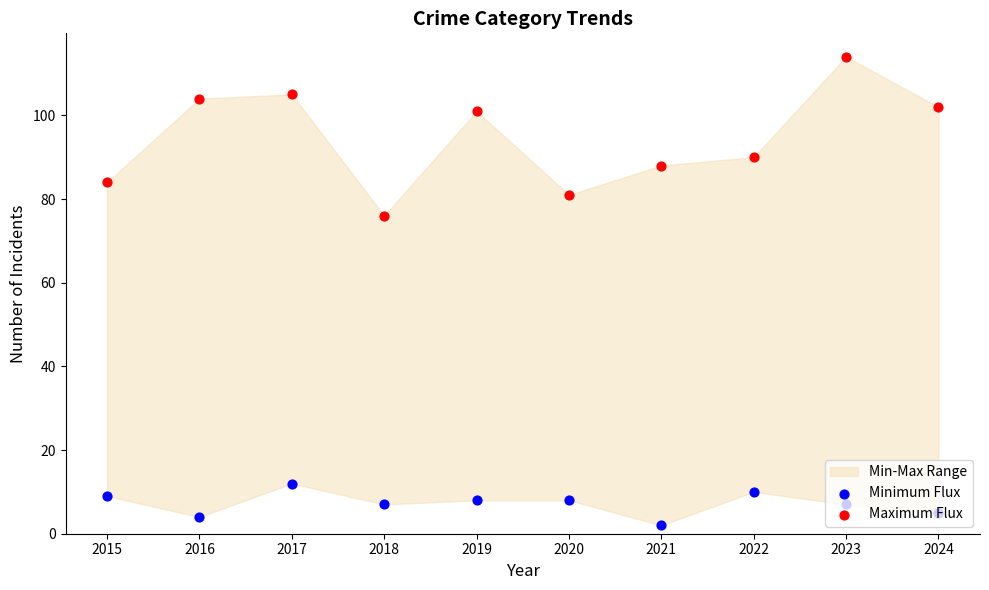

Is the value of Minimum Flux at 2024 greater than the value of Maximum Flux at 2019?

No